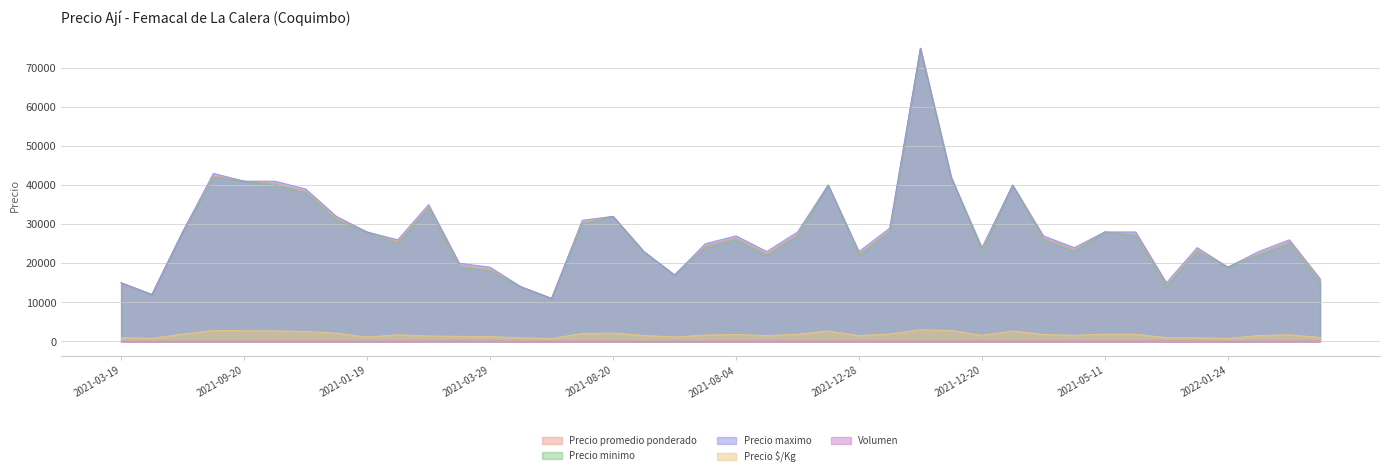

True or false: Precio minimo and Precio promedio ponderado intersect in this chart.

False